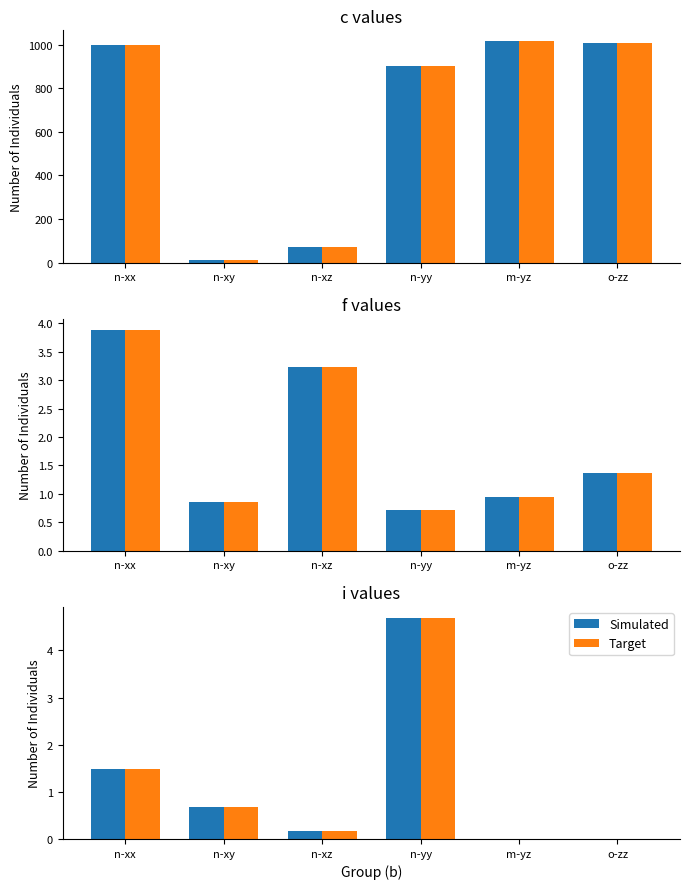

Are the bars horizontal?

No